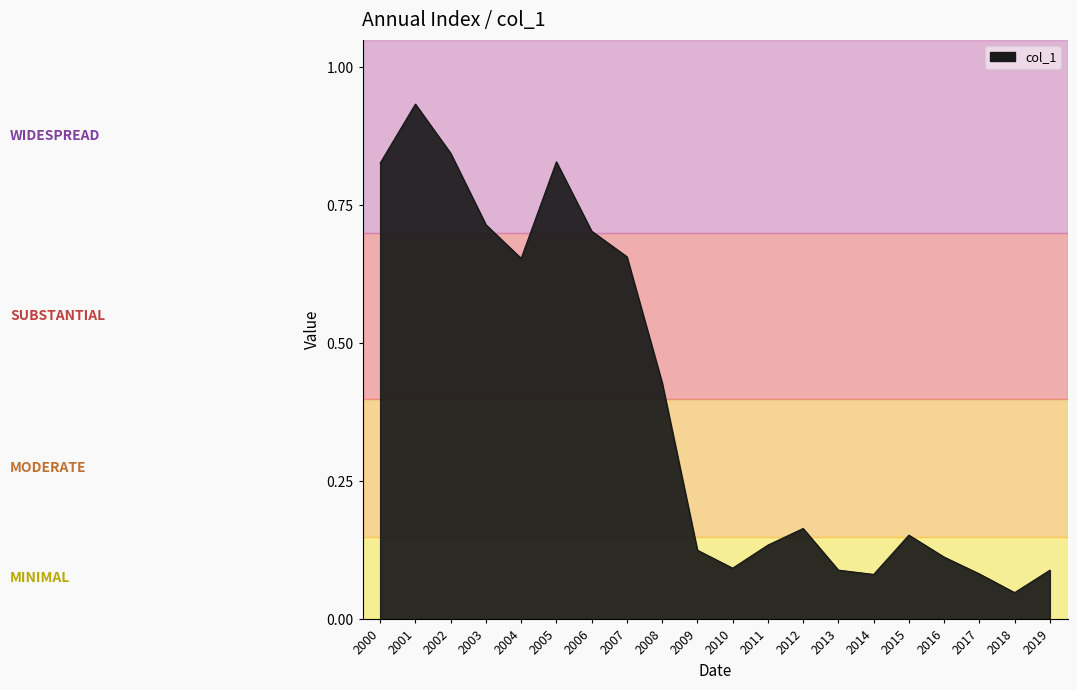

Which label corresponds to the smallest value in the chart?

2018